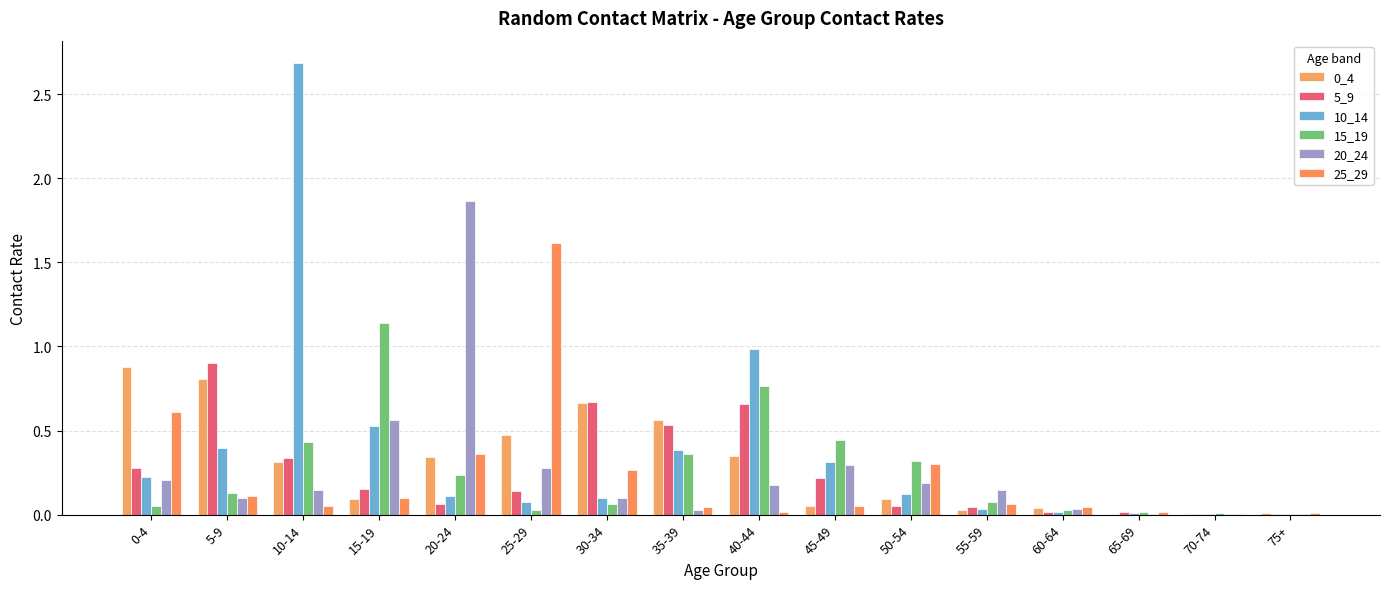

How many groups of bars are there?

16